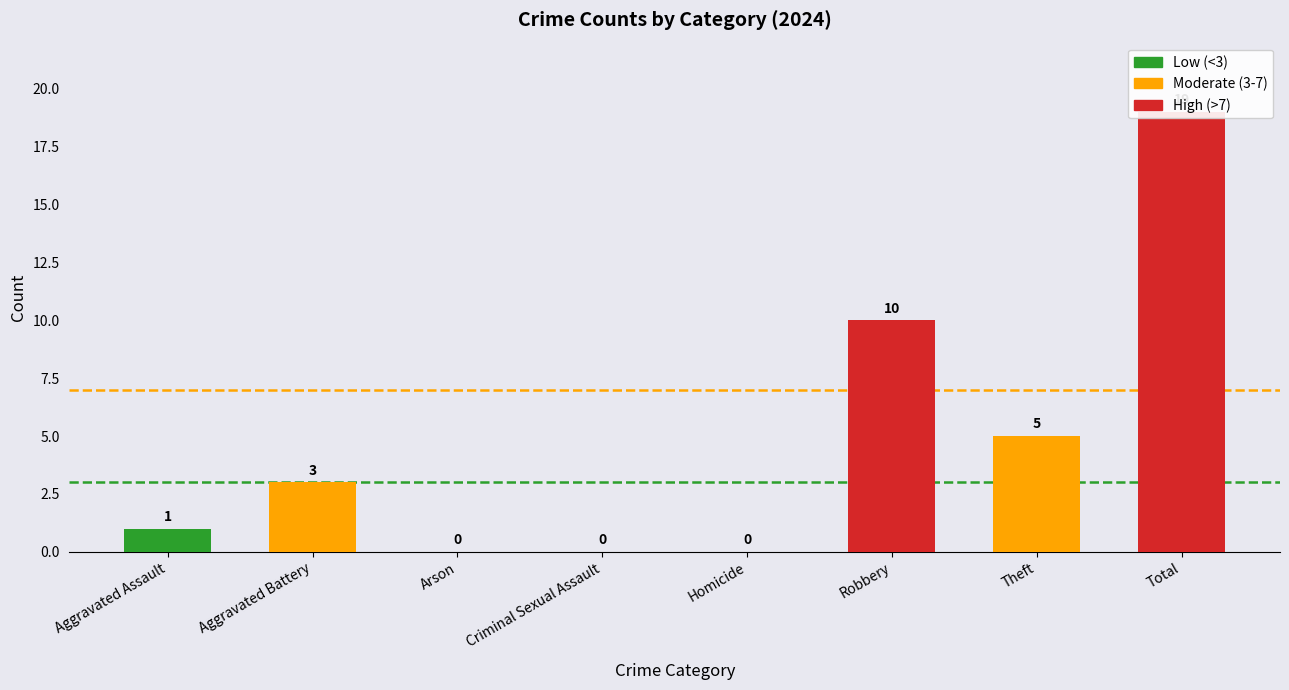

Rank the categories by value from highest to lowest.

Total, Robbery, Theft, Aggravated Battery, Aggravated Assault, Arson, Criminal Sexual Assault, Homicide